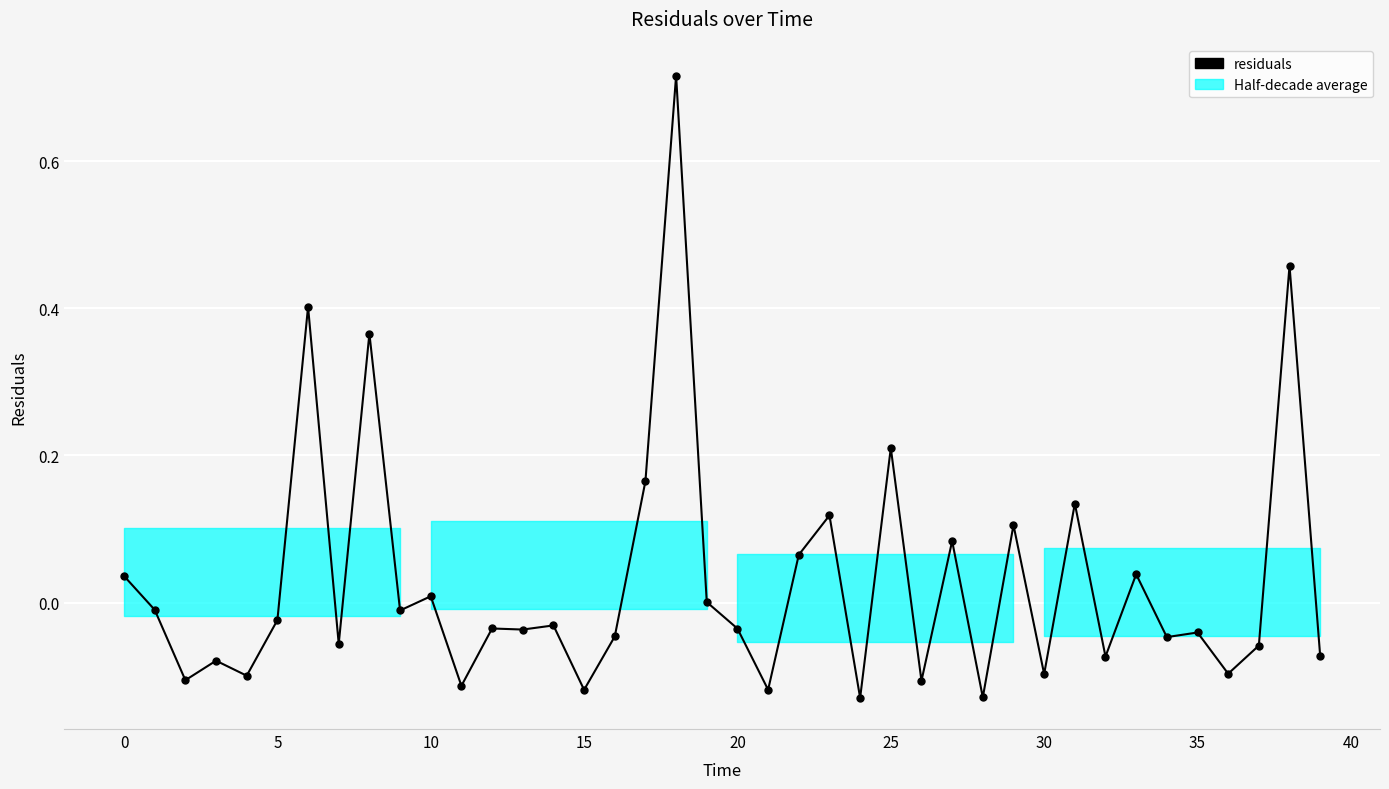

True or false: there are more than 2 points higher than both neighbors.

True